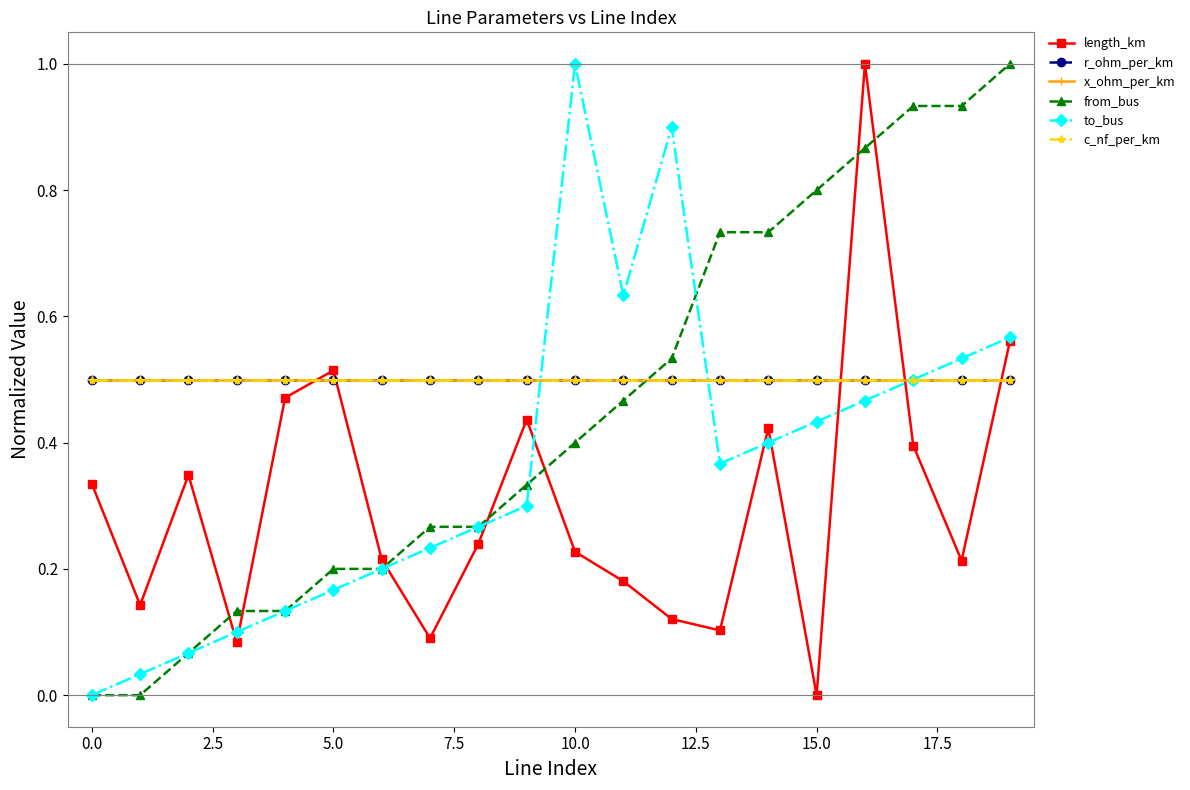

Where is length_km nearest to the value 0?

15.0